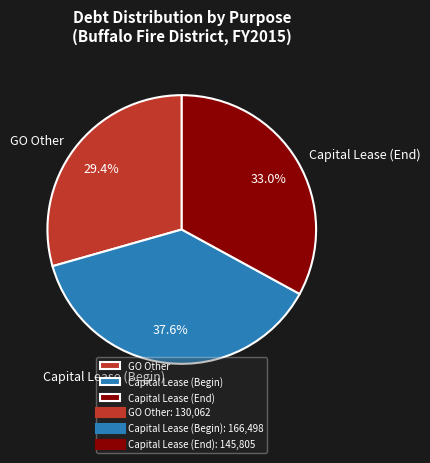

What is the ratio of the value at GO Other to the value at Capital Lease (End)?

0.9